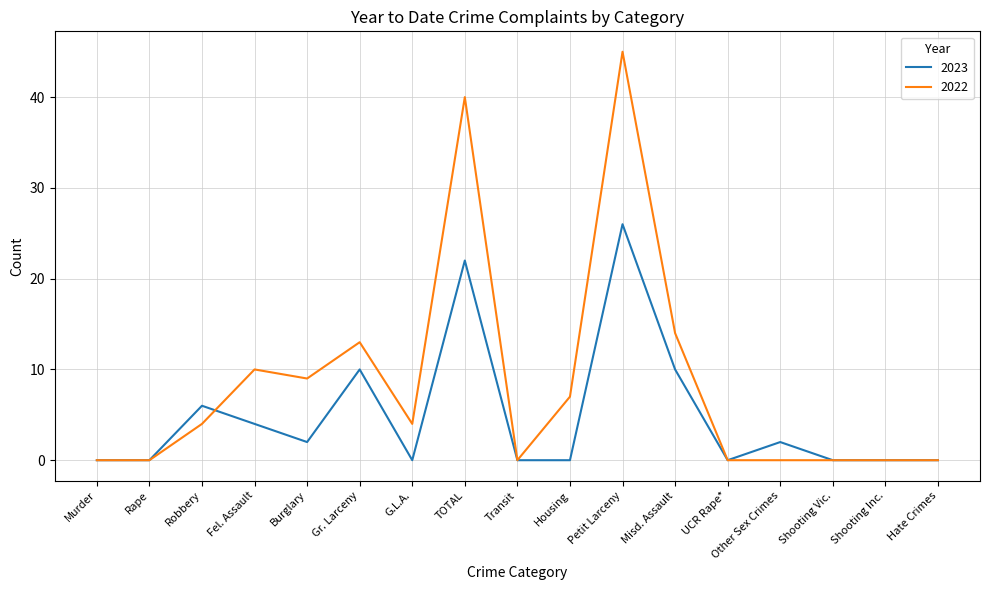

What is the maximum value shown in the chart?

45